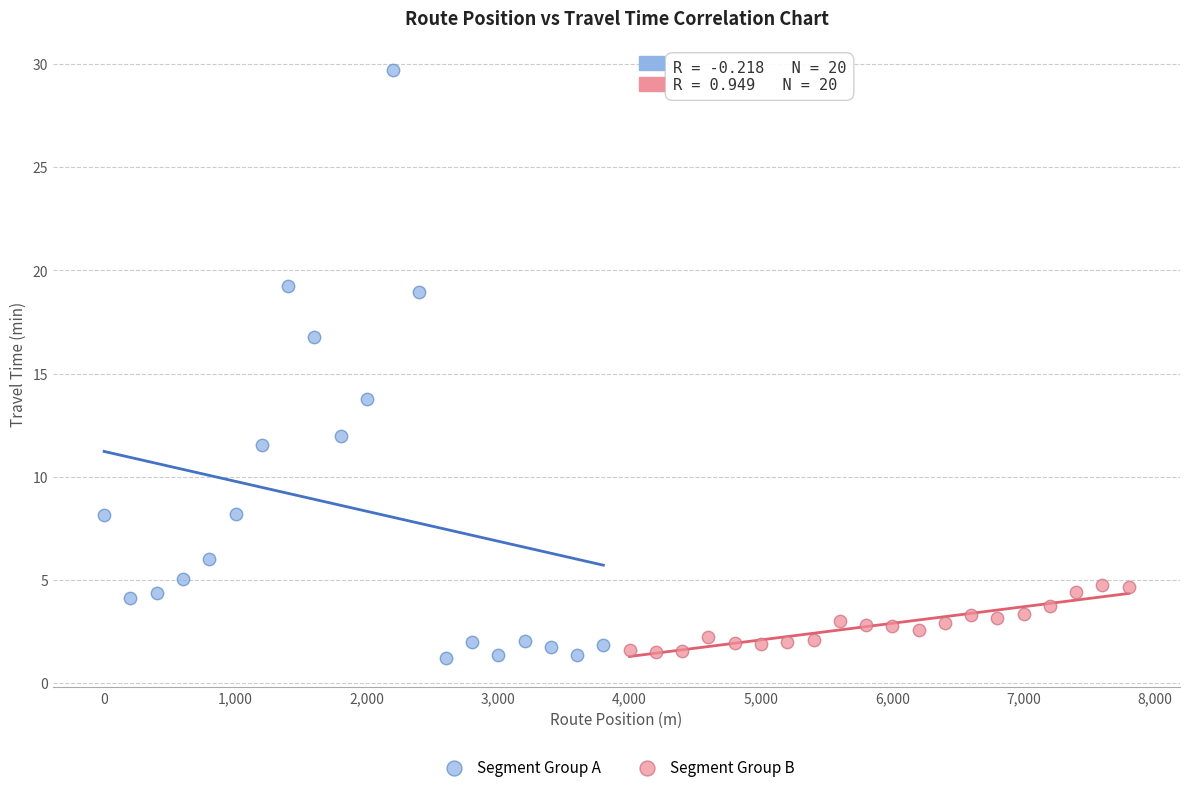

Which series contains the lowest Y value?

Segment Group A